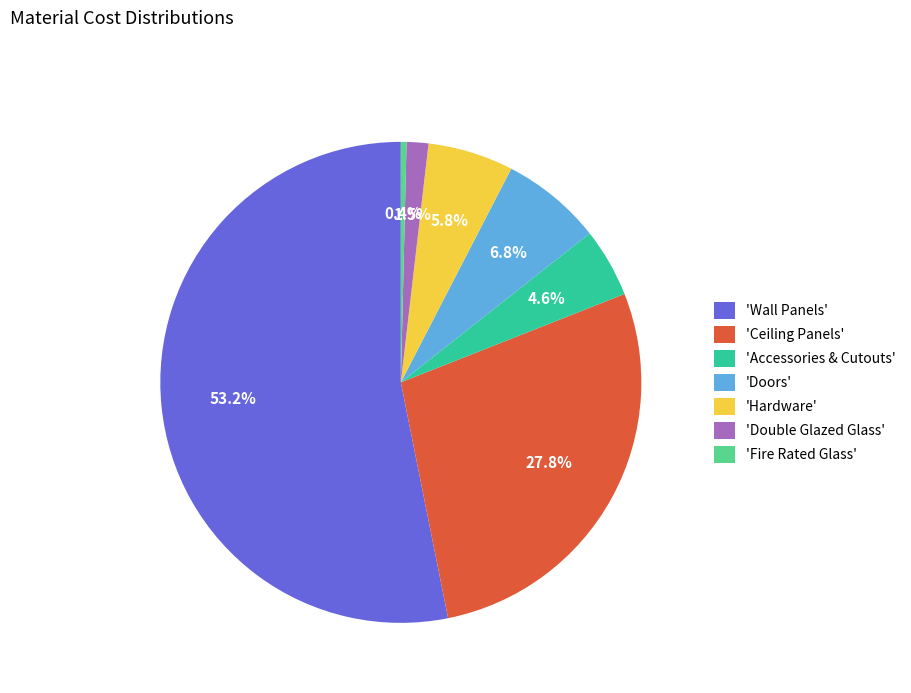

How many segments does this pie chart have?

7